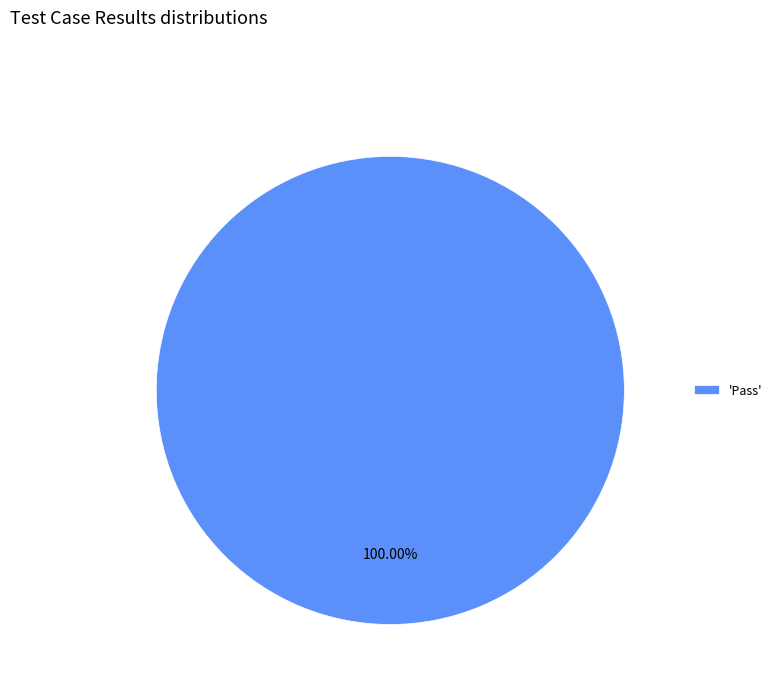

Count the number of slices in the pie.

1